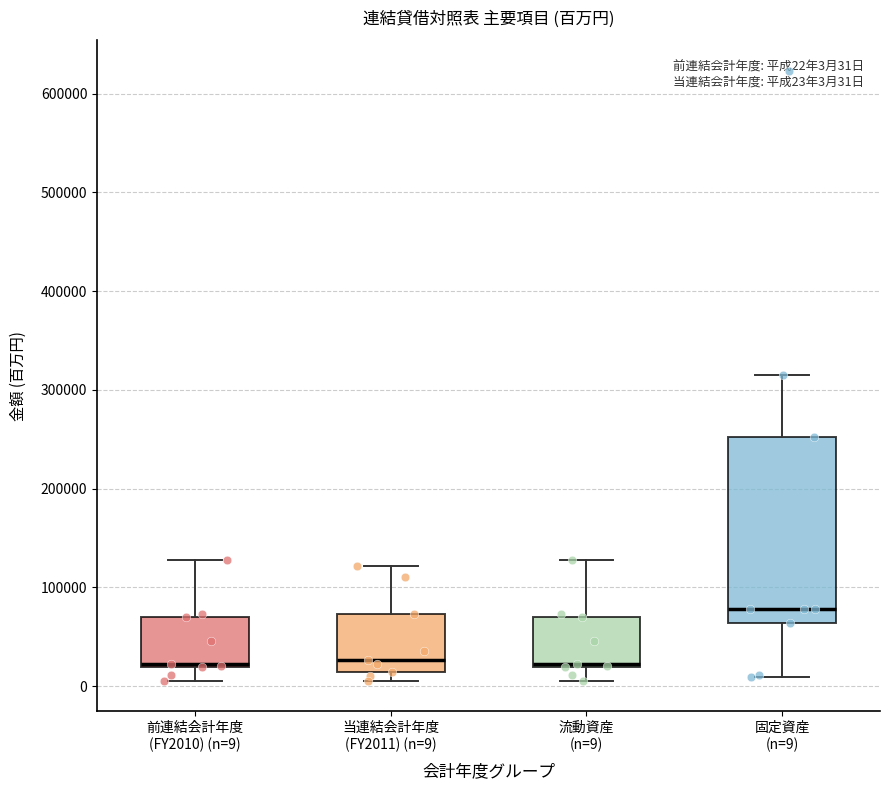

Which box is the tallest, from its lower edge to its upper edge?

固定資産 (n=9)